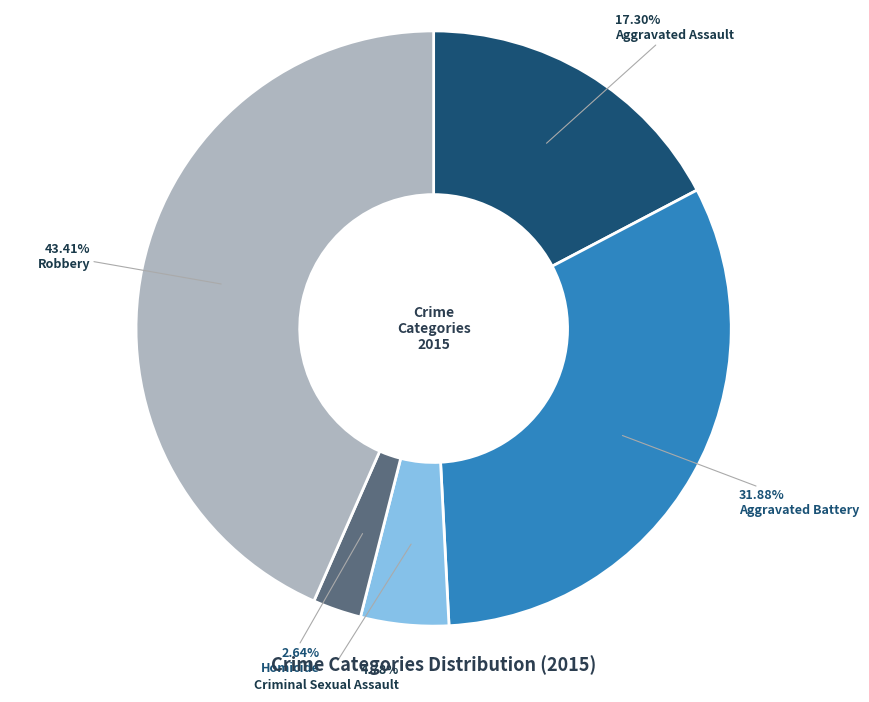

Does Aggravated Battery represent more than half of the total?

No